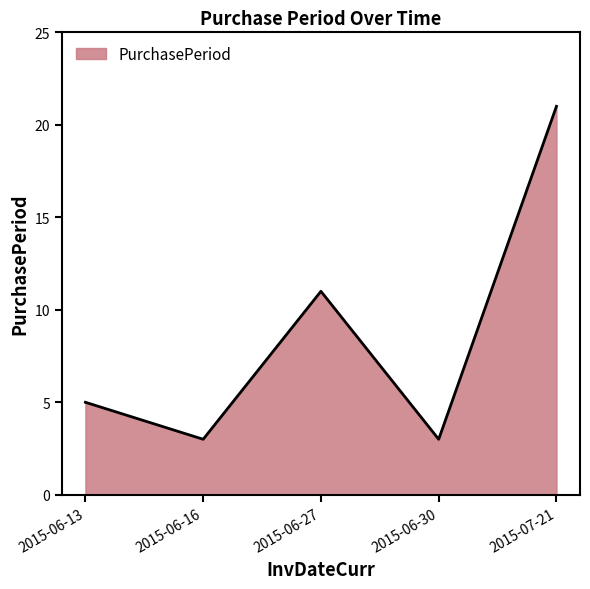

Which has a higher value, 2015-06-13 or 2015-06-16?

2015-06-13